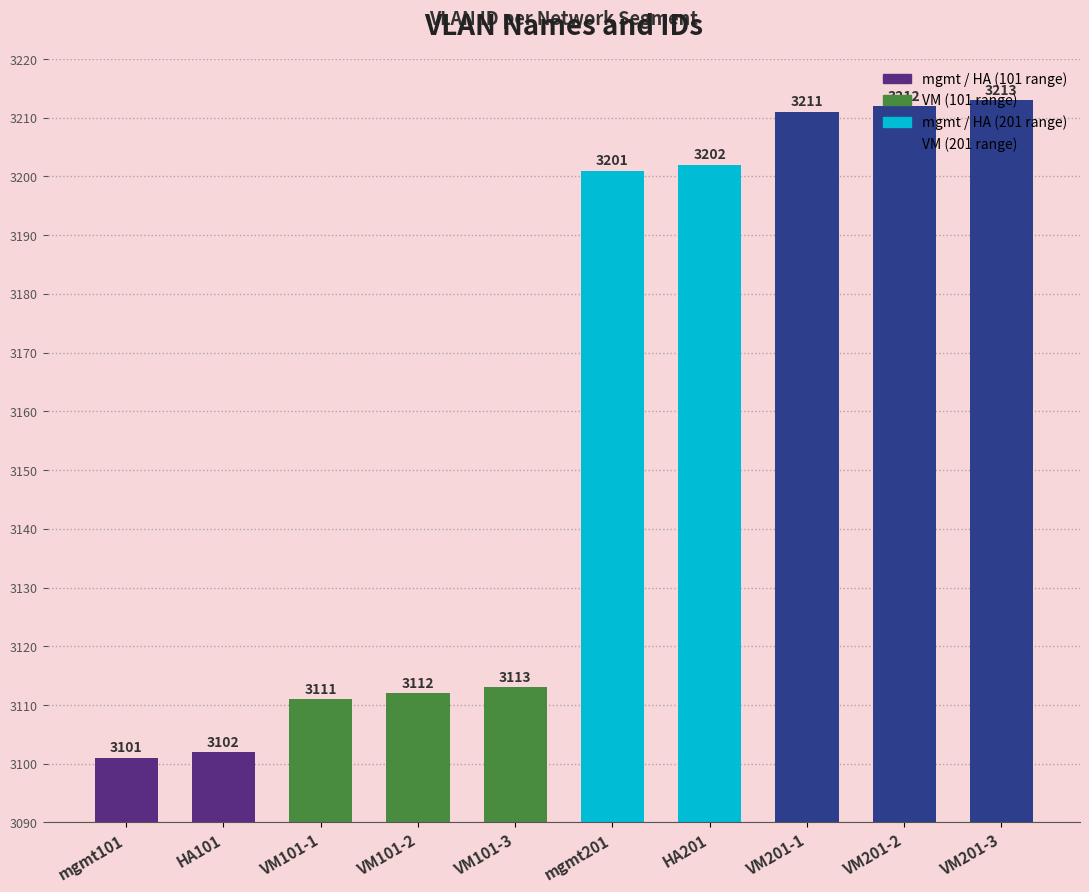

Which label corresponds to the smallest value in the chart?

mgmt101